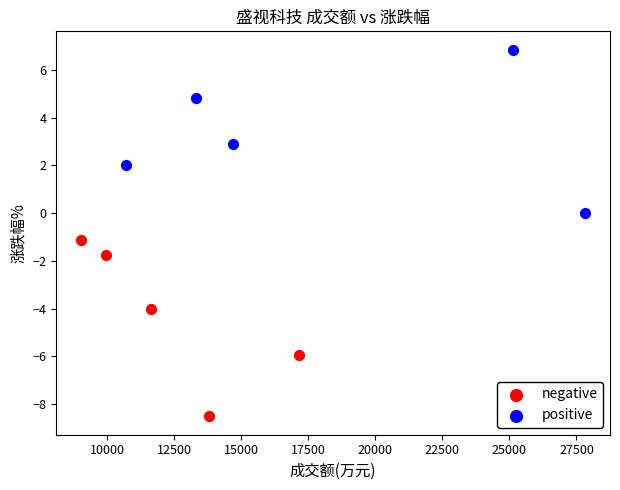

Which series has the largest Y range (max minus min)?

negative